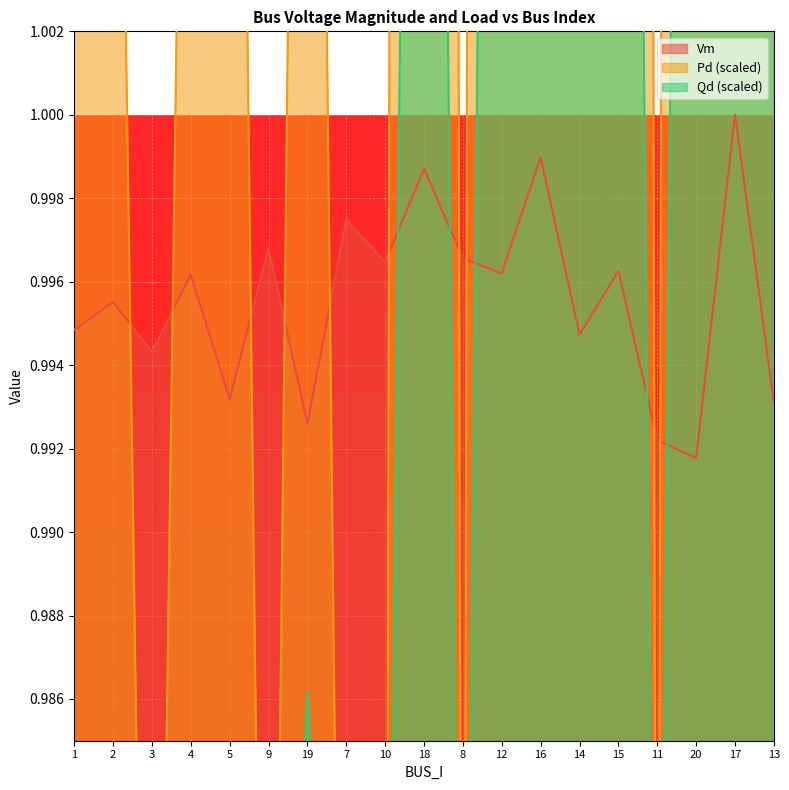

What is the difference between the Qd values at 2 and 15?

0.1